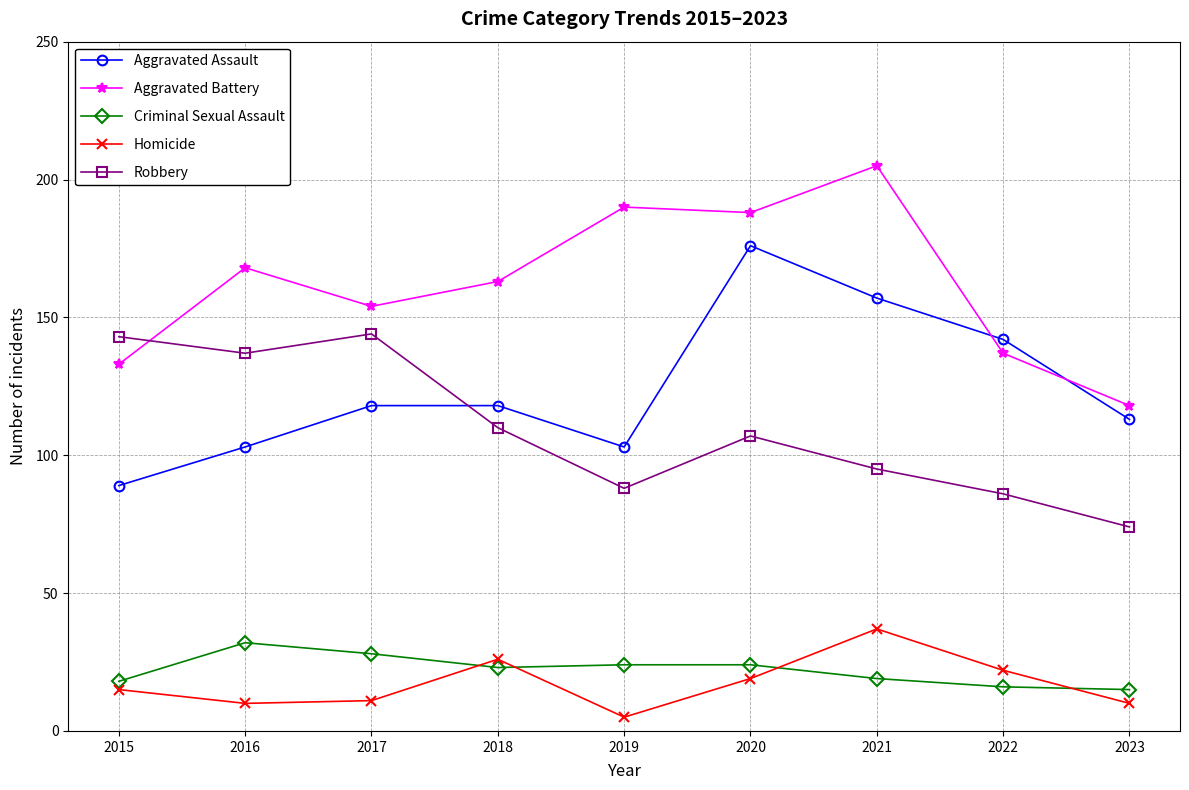

Count the number of data series in this chart.

5